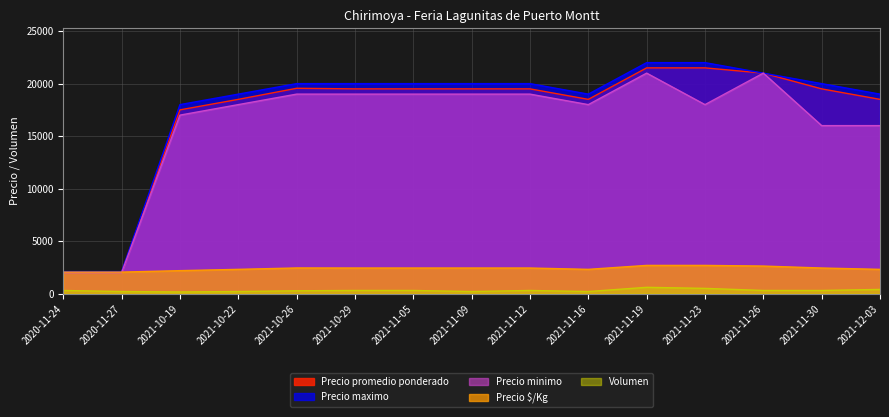

Between 2021-11-09 and 2021-10-26, which is larger?

2021-10-26